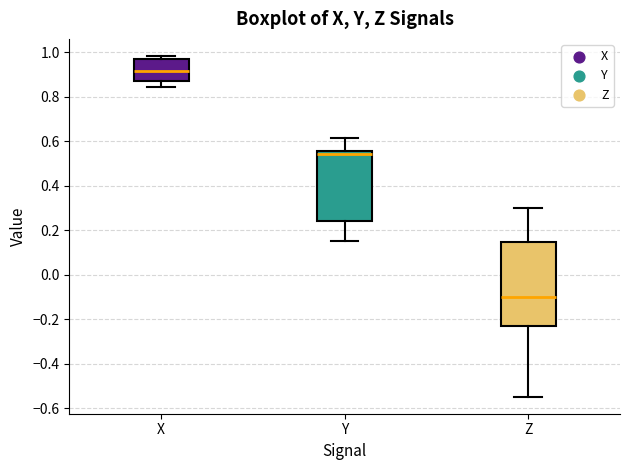

Which box's median line is the lowest?

Z